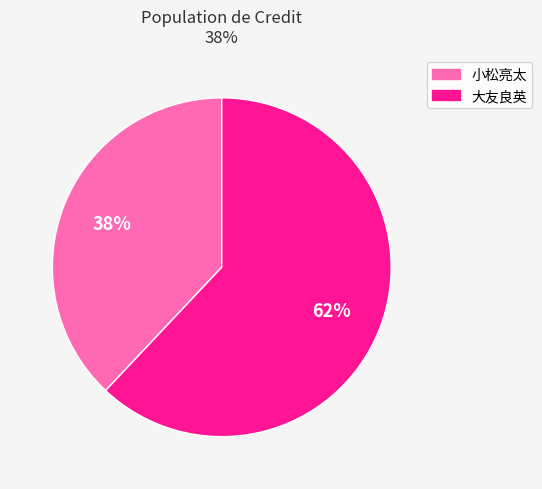

Which slice is the smallest?

小松亮太